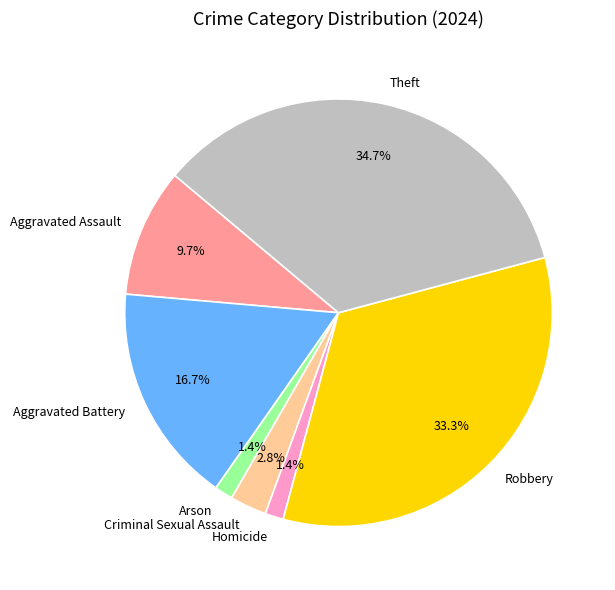

How many slices are in this pie chart?

7